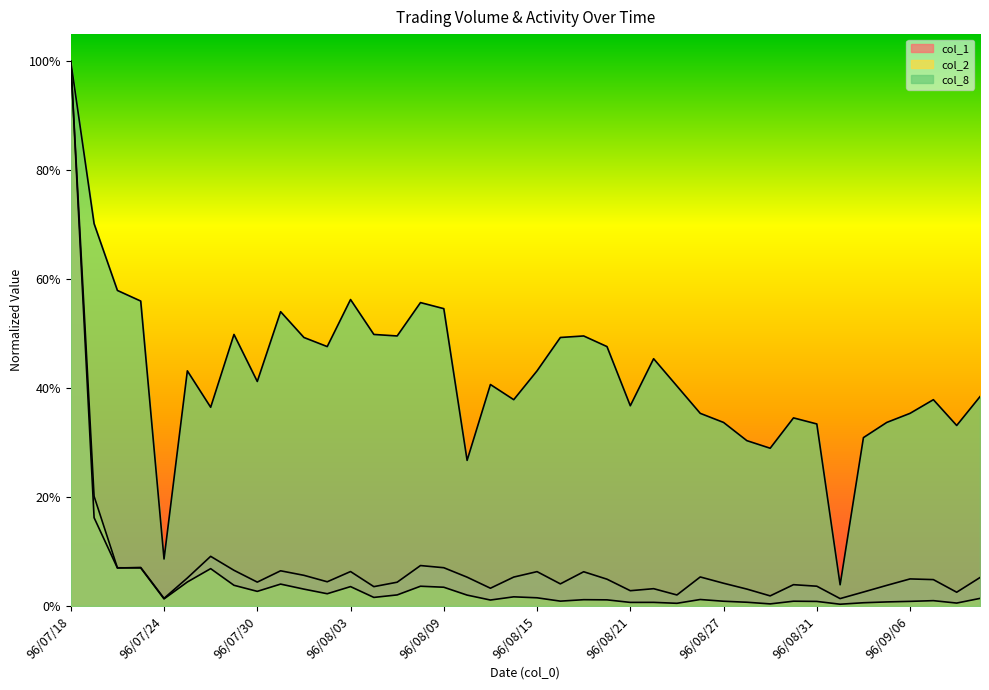

Which series has the widest spread of values?

col_2